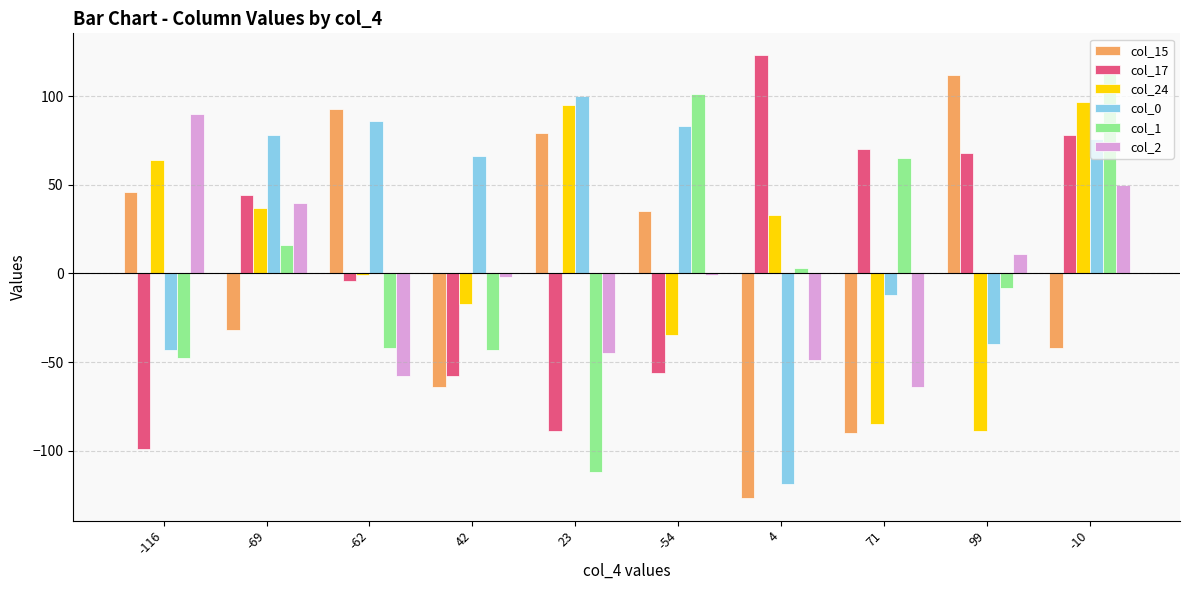

How many values in the col_2 series exceed -1?

4